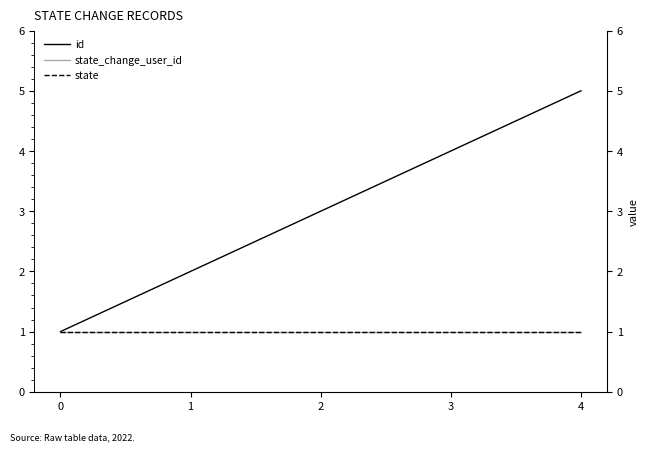

Which series has the widest spread of values?

id